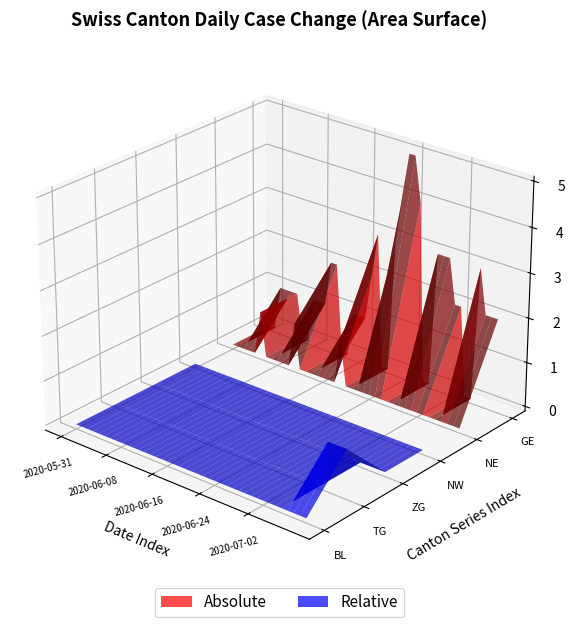

Reading left to right, list all the values displayed in this chart.

BL: 2020-05-31=0	2020-06-01=0	2020-06-02=0	2020-06-03=0	2020-06-04=0	2020-06-05=0	2020-06-06=0	2020-06-07=0	2020-06-08=0	2020-06-09=0	2020-06-10=0	2020-06-11=0	2020-06-12=0	2020-06-13=0	2020-06-14=0	2020-06-15=0	2020-06-16=0	2020-06-17=0	2020-06-18=0	2020-06-19=0	2020-06-20=0	2020-06-21=0	2020-06-22=0	2020-06-23=0	2020-06-24=0	2020-06-25=0	2020-06-26=0	2020-06-27=0	2020-06-28=0	2020-06-29=0	2020-06-30=0	2020-07-01=0	2020-07-02=0	2020-07-03=0	2020-07-04=0	2020-07-05=0	2020-07-06=0	2020-07-07=0	2020-07-08=0	2020-07-09=0
TG: 2020-05-31=0	2020-06-01=0	2020-06-02=0	2020-06-03=0	2020-06-04=0	2020-06-05=0	2020-06-06=0	2020-06-07=0	2020-06-08=0	2020-06-09=0	2020-06-10=0	2020-06-11=0	2020-06-12=0	2020-06-13=0	2020-06-14=0	2020-06-15=0	2020-06-16=0	2020-06-17=0	2020-06-18=0	2020-06-19=0	2020-06-20=0	2020-06-21=0	2020-06-22=0	2020-06-23=0	2020-06-24=0	2020-06-25=0	2020-06-26=0	2020-06-27=0	2020-06-28=0	2020-06-29=0	2020-06-30=0	2020-07-01=0	2020-07-02=0	2020-07-03=0	2020-07-04=0	2020-07-05=0	2020-07-06=1	2020-07-07=1	2020-07-08=1	2020-07-09=1
ZG: 2020-05-31=0	2020-06-01=0	2020-06-02=0	2020-06-03=0	2020-06-04=0	2020-06-05=0	2020-06-06=0	2020-06-07=0	2020-06-08=0	2020-06-09=0	2020-06-10=0	2020-06-11=0	2020-06-12=0	2020-06-13=0	2020-06-14=0	2020-06-15=0	2020-06-16=0	2020-06-17=0	2020-06-18=0	2020-06-19=0	2020-06-20=0	2020-06-21=0	2020-06-22=0	2020-06-23=0	2020-06-24=0	2020-06-25=0	2020-06-26=0	2020-06-27=0	2020-06-28=0	2020-06-29=0	2020-06-30=0	2020-07-01=0	2020-07-02=0	2020-07-03=0	2020-07-04=0	2020-07-05=0	2020-07-06=0	2020-07-07=0	2020-07-08=0	2020-07-09=0
NW: 2020-05-31=0	2020-06-01=0	2020-06-02=0	2020-06-03=0	2020-06-04=0	2020-06-05=0	2020-06-06=0	2020-06-07=0	2020-06-08=0	2020-06-09=0	2020-06-10=0	2020-06-11=0	2020-06-12=0	2020-06-13=0	2020-06-14=0	2020-06-15=0	2020-06-16=0	2020-06-17=0	2020-06-18=0	2020-06-19=0	2020-06-20=0	2020-06-21=0	2020-06-22=0	2020-06-23=0	2020-06-24=0	2020-06-25=0	2020-06-26=0	2020-06-27=0	2020-06-28=0	2020-06-29=0	2020-06-30=0	2020-07-01=0	2020-07-02=0	2020-07-03=0	2020-07-04=0	2020-07-05=0	2020-07-06=0	2020-07-07=0	2020-07-08=0	2020-07-09=0
NE: 2020-05-31=0	2020-06-01=0	2020-06-02=0	2020-06-03=0	2020-06-04=0	2020-06-05=1	2020-06-06=0	2020-06-07=0	2020-06-08=0	2020-06-09=0	2020-06-10=0	2020-06-11=1	2020-06-12=0	2020-06-13=0	2020-06-14=0	2020-06-15=0	2020-06-16=0	2020-06-17=0	2020-06-18=0	2020-06-19=1	2020-06-20=0	2020-06-21=0	2020-06-22=0	2020-06-23=0	2020-06-24=0	2020-06-25=0	2020-06-26=0	2020-06-27=0	2020-06-28=0	2020-06-29=0	2020-06-30=0	2020-07-01=0	2020-07-02=0	2020-07-03=0	2020-07-04=0	2020-07-05=0	2020-07-06=0	2020-07-07=0	2020-07-08=0	2020-07-09=0
GE: 2020-05-31=0	2020-06-01=0	2020-06-02=1	2020-06-03=1	2020-06-04=1	2020-06-05=1	2020-06-06=0	2020-06-07=0	2020-06-08=1	2020-06-09=1	2020-06-10=1	2020-06-11=2	2020-06-12=2	2020-06-13=0	2020-06-14=0	2020-06-15=1	2020-06-16=1	2020-06-17=1	2020-06-18=2	2020-06-19=3	2020-06-20=0	2020-06-21=0	2020-06-22=3	2020-06-23=4	2020-06-24=5	2020-06-25=5	2020-06-26=4	2020-06-27=0	2020-06-28=0	2020-06-29=3	2020-06-30=3	2020-07-01=3	2020-07-02=2	2020-07-03=2	2020-07-04=0	2020-07-05=0	2020-07-06=3	2020-07-07=2	2020-07-08=2	2020-07-09=2